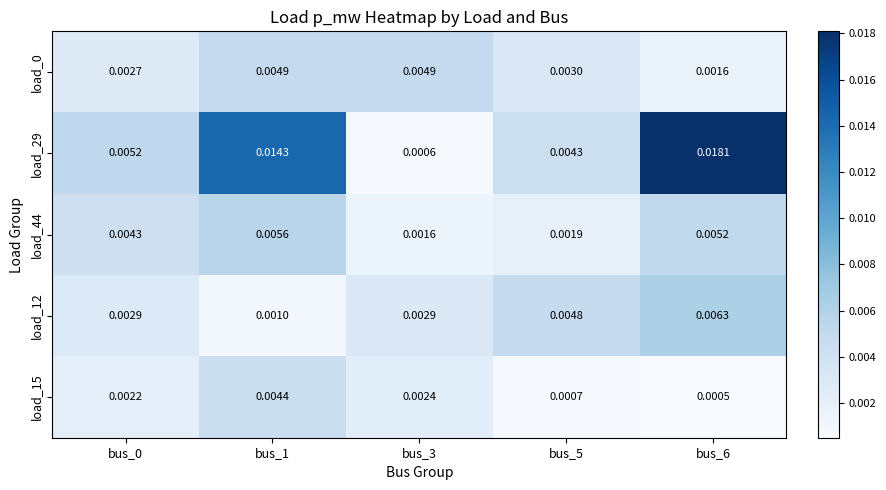

Is the value of load_44 at bus_5 greater than the value of load_0 at bus_3?

No